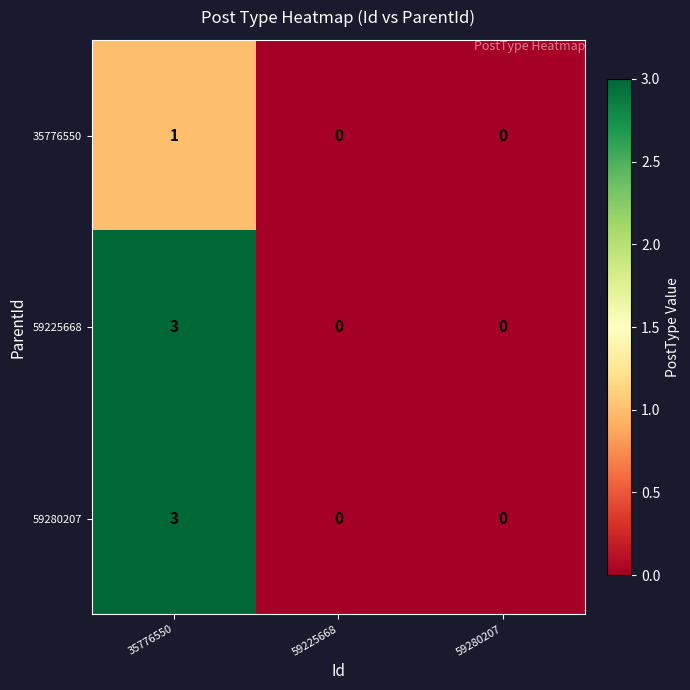

The 59225668 series shows 0 at 59225668. True or false?

True